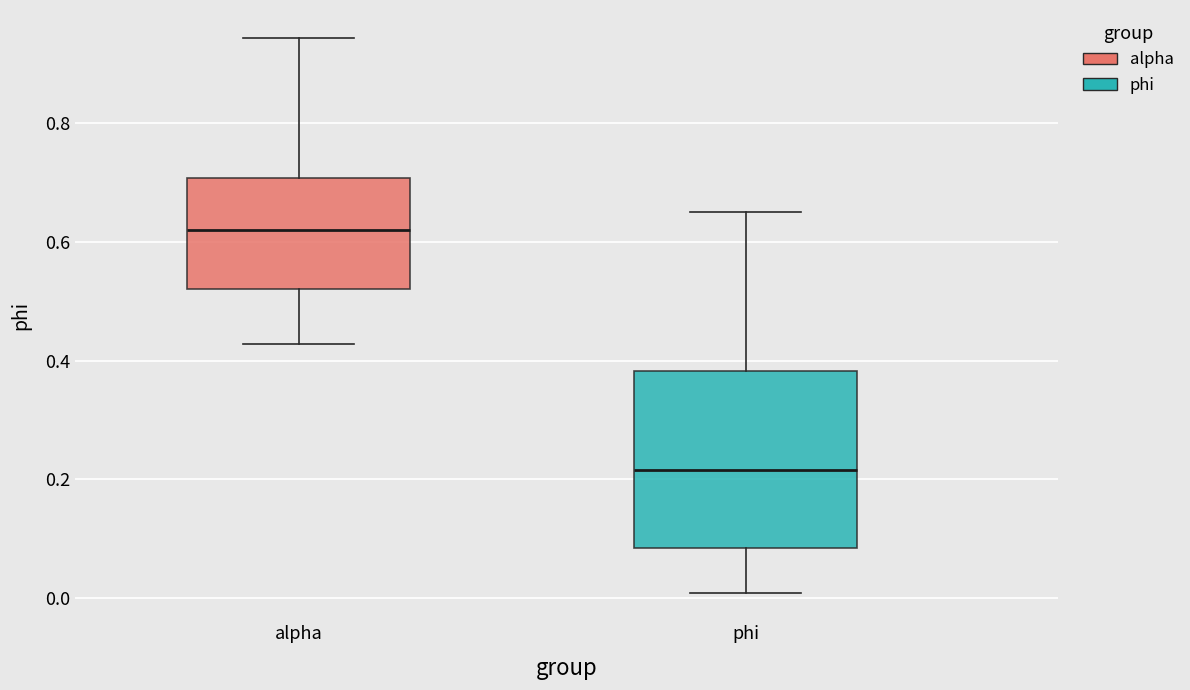

Which box has the highest median line?

alpha